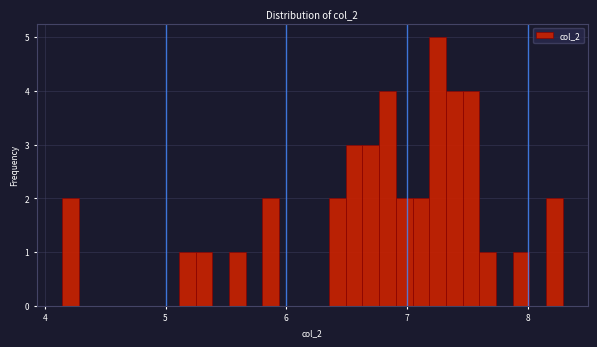

Around what value on the x-axis is the tallest bar? Give the approximate position of its centre, as read against the axis.

7.3